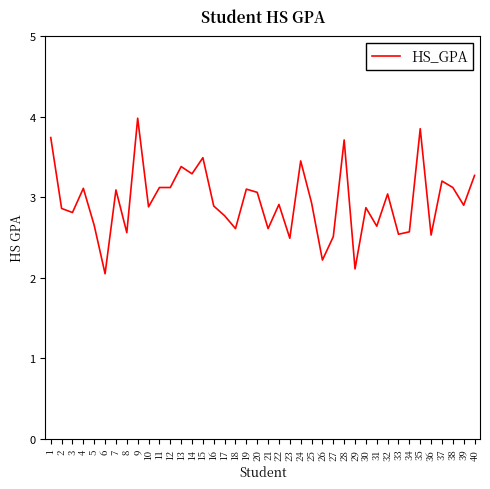

Count the number of categories in the chart.

40